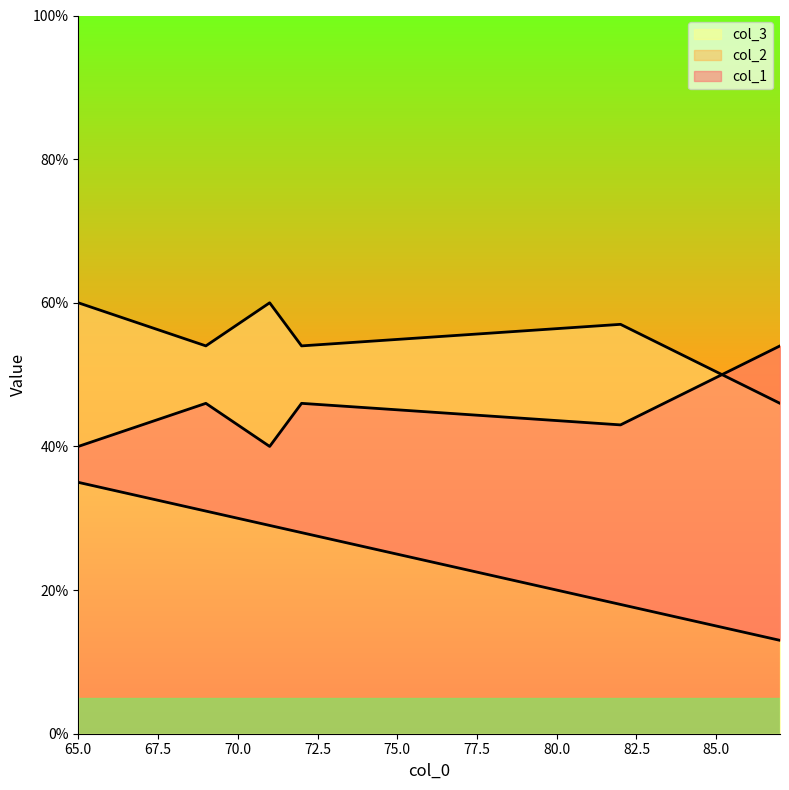

Rank the series by their maximum value, from highest to lowest.

col_3, col_2, col_1